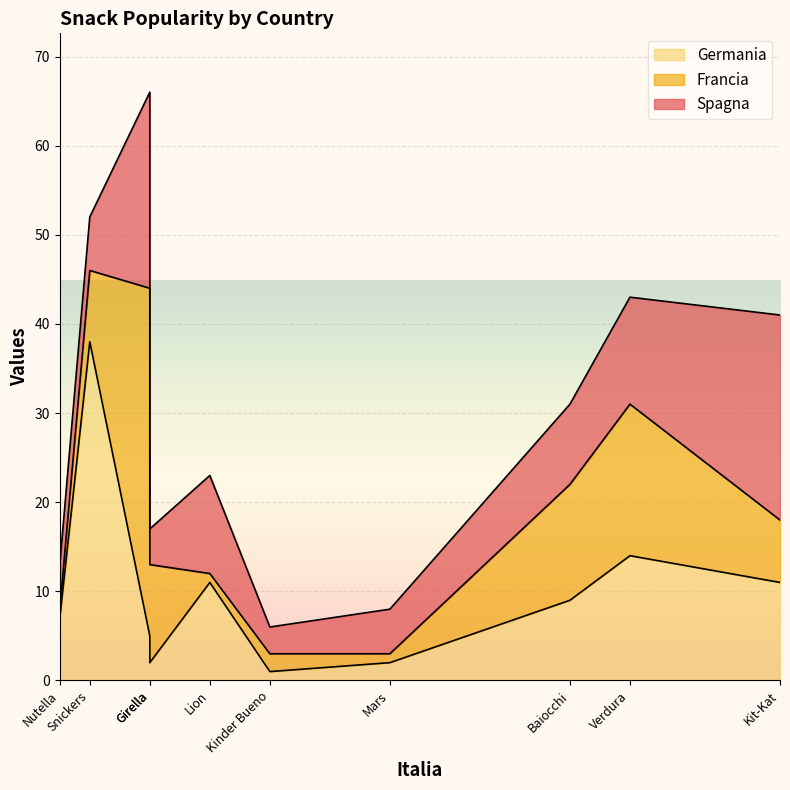

In Spagna, how many points are higher than both neighbors (excluding endpoints)?

3